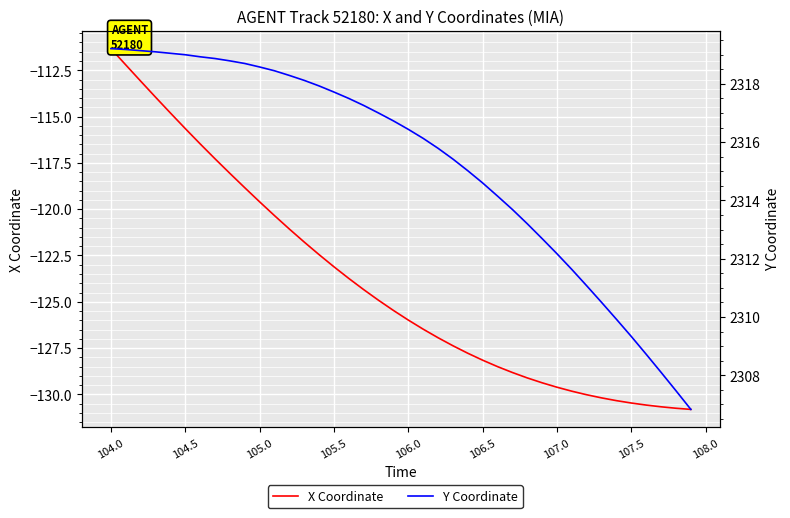

Which series has the largest range (max minus min)?

X Coordinate